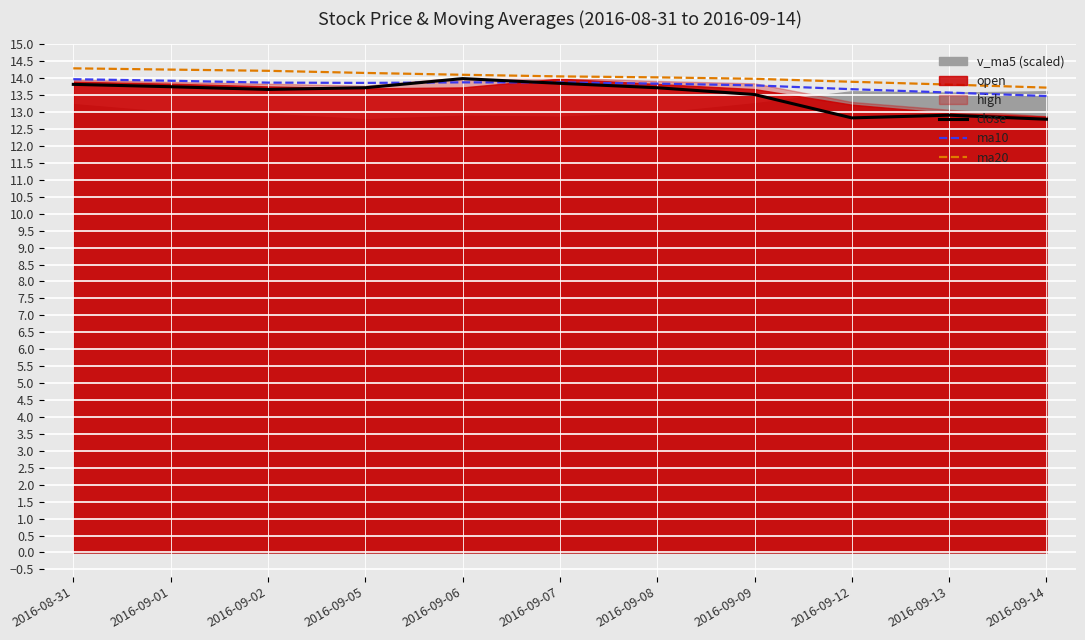

What is the lowest value of the ma10 series?

13.5